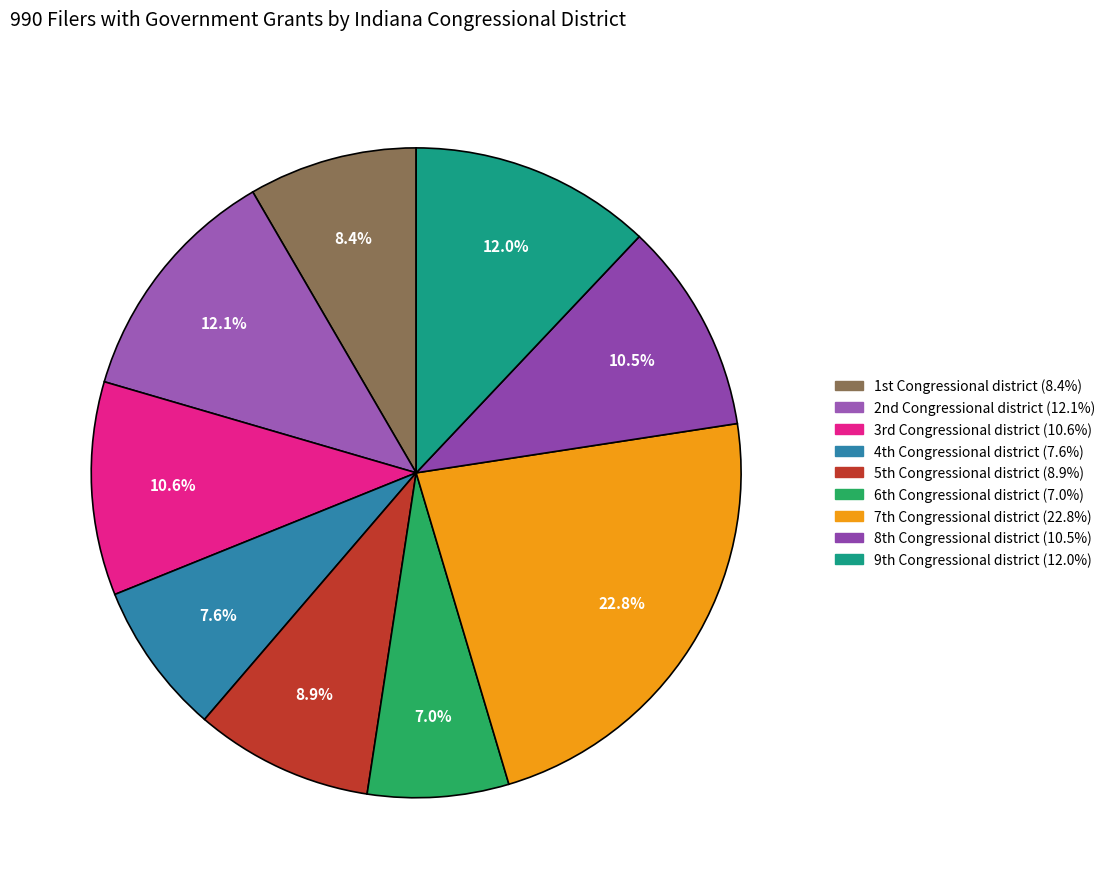

What is the smallest slice in the pie chart?

6th Congressional district